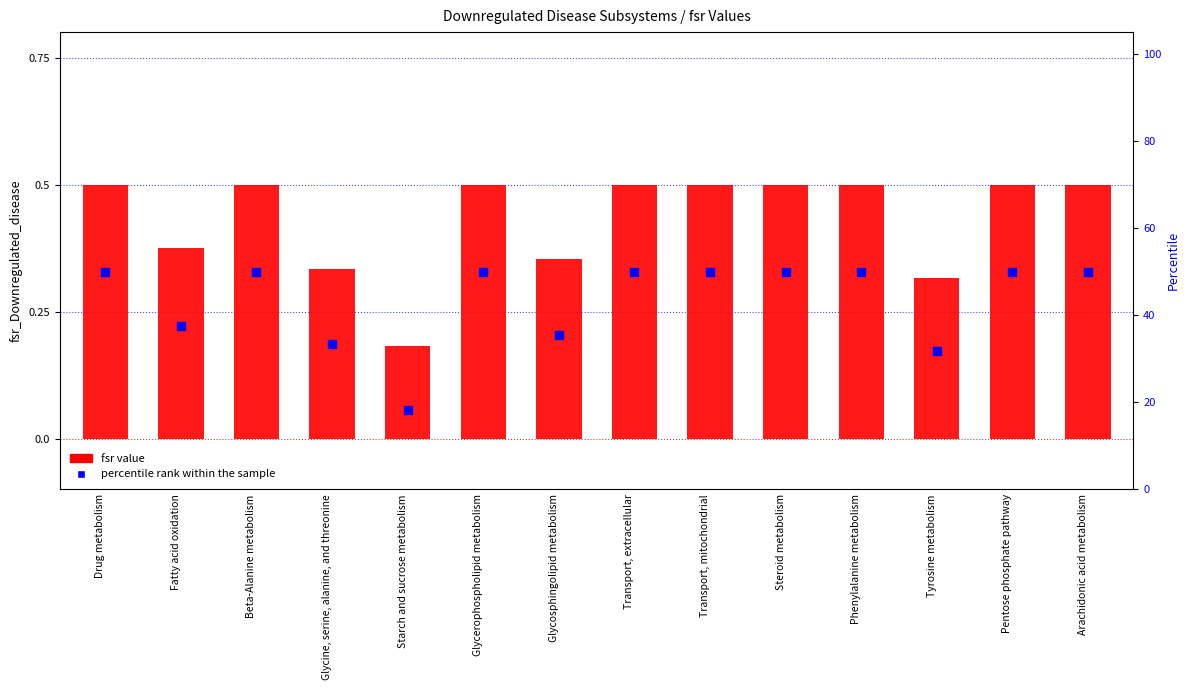

Which series reaches the minimum Y coordinate?

fsr value